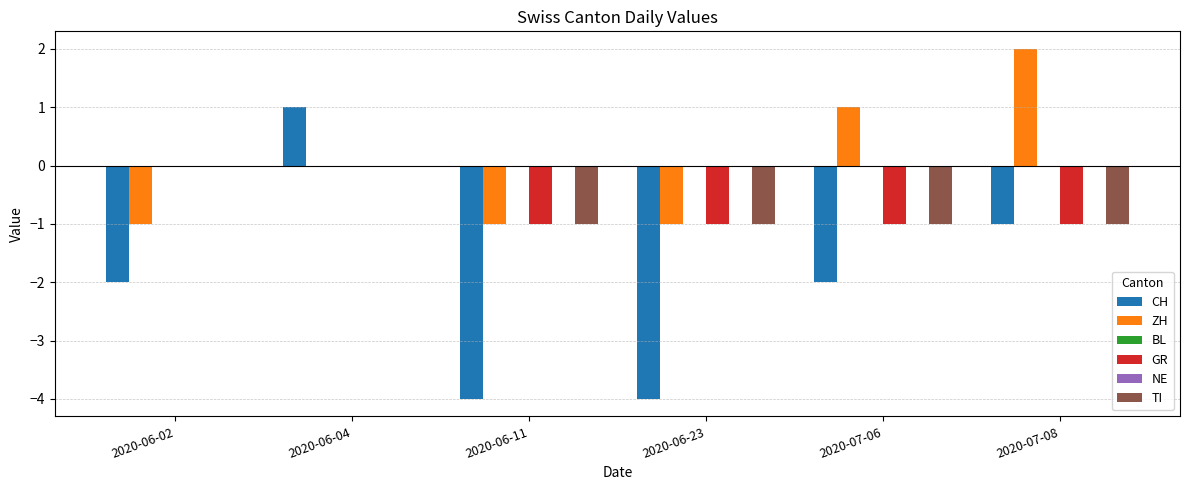

Which series has the widest spread of values?

CH